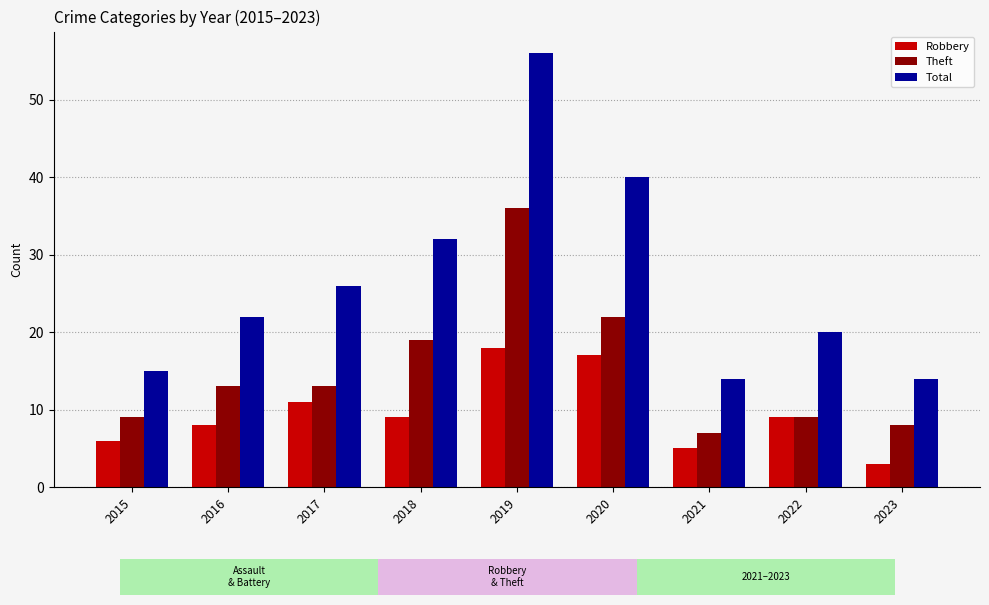

Reading right to left, extract all data points from this chart.

Robbery: 2023=3	2022=9	2021=5	2020=17	2019=18	2018=9	2017=11	2016=8	2015=6
Theft: 2023=8	2022=9	2021=7	2020=22	2019=36	2018=19	2017=13	2016=13	2015=9
Total: 2023=14	2022=20	2021=14	2020=40	2019=56	2018=32	2017=26	2016=22	2015=15